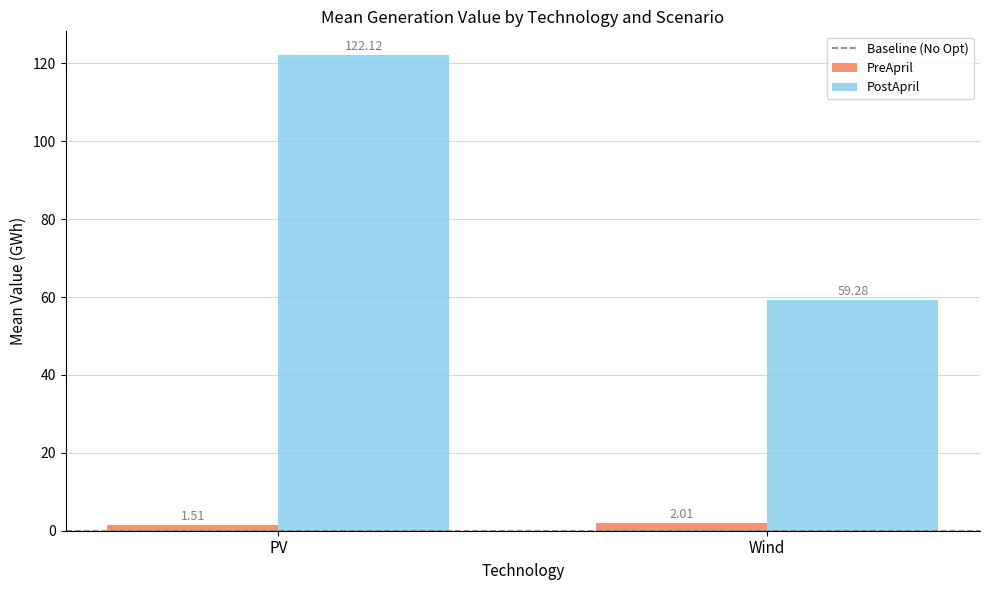

At which label is PreApril closest to 1?

PV